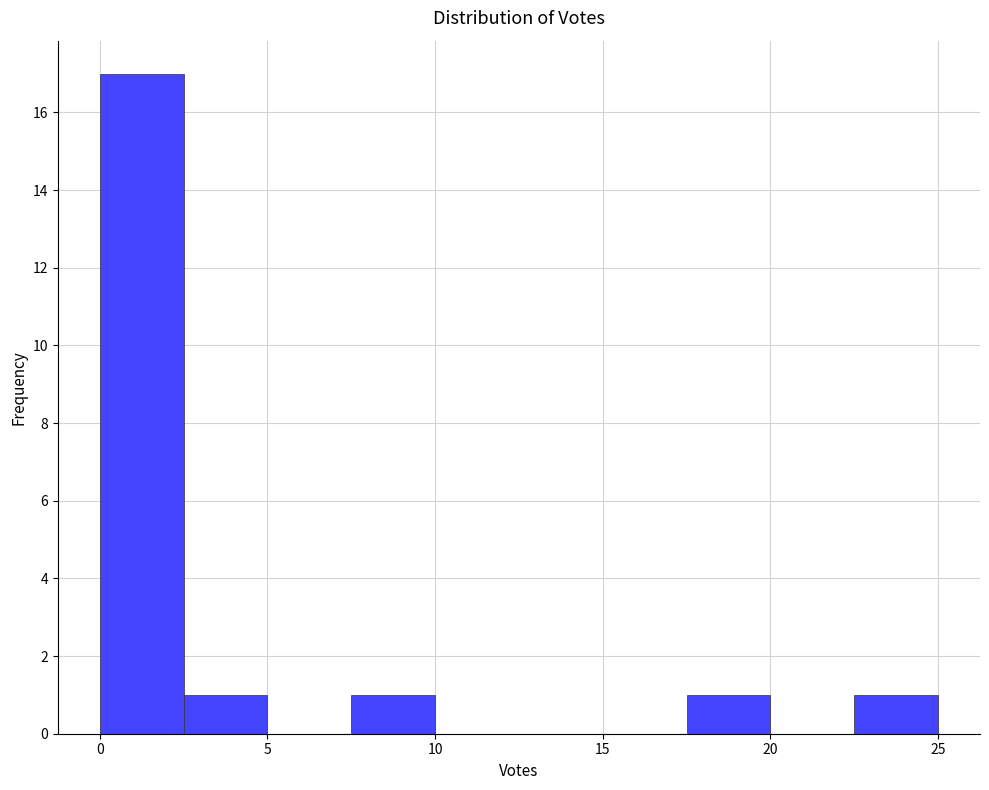

Over which range of the x-axis is the bar tallest?

0.0 to 2.5